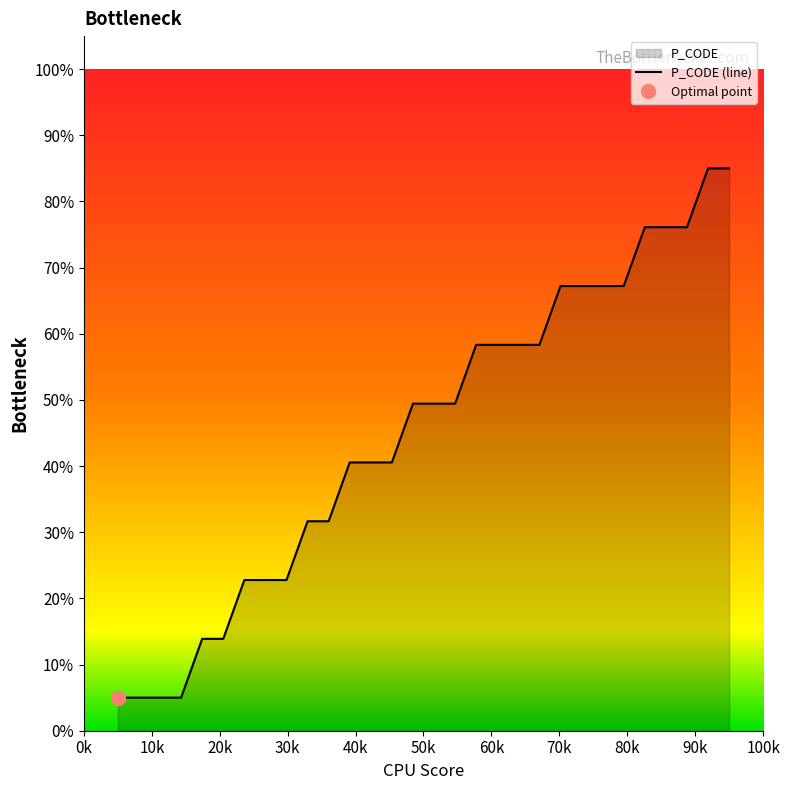

What is the lowest value of the P_CODE (line) series?

5.0